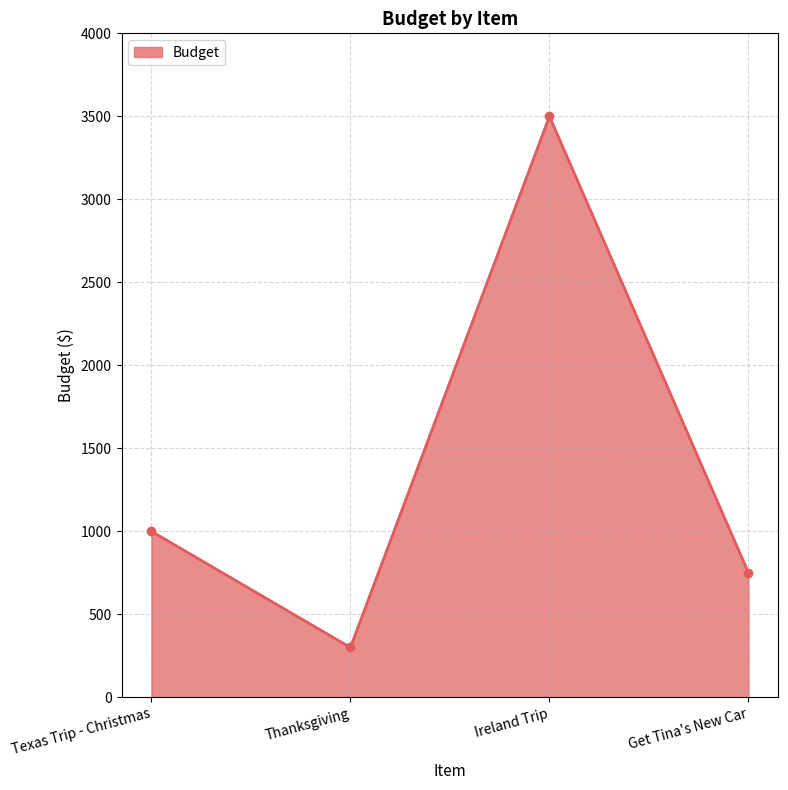

Between Thanksgiving and Get Tina's New Car, which is larger?

Get Tina's New Car